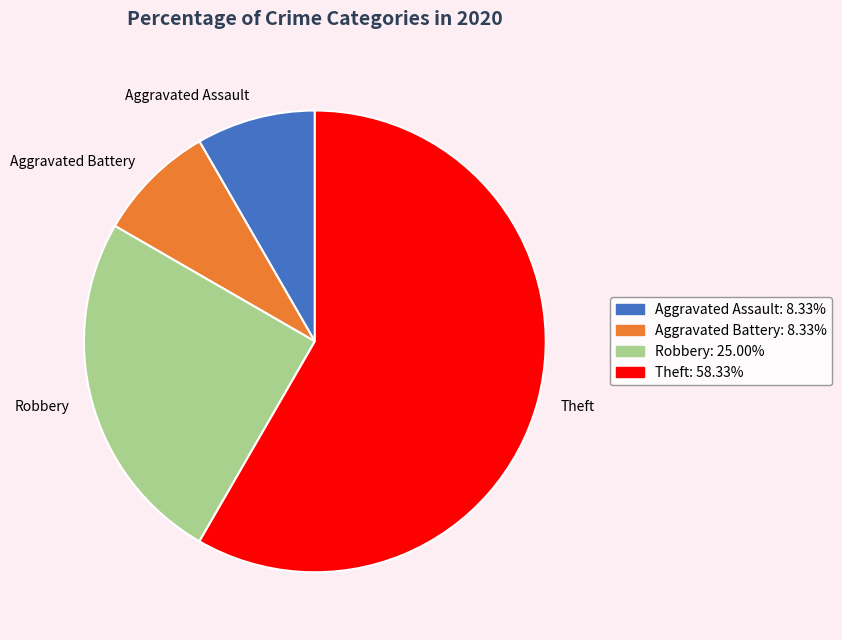

Approximately how many times larger is the value at Aggravated Assault compared to Aggravated Battery?

1.0